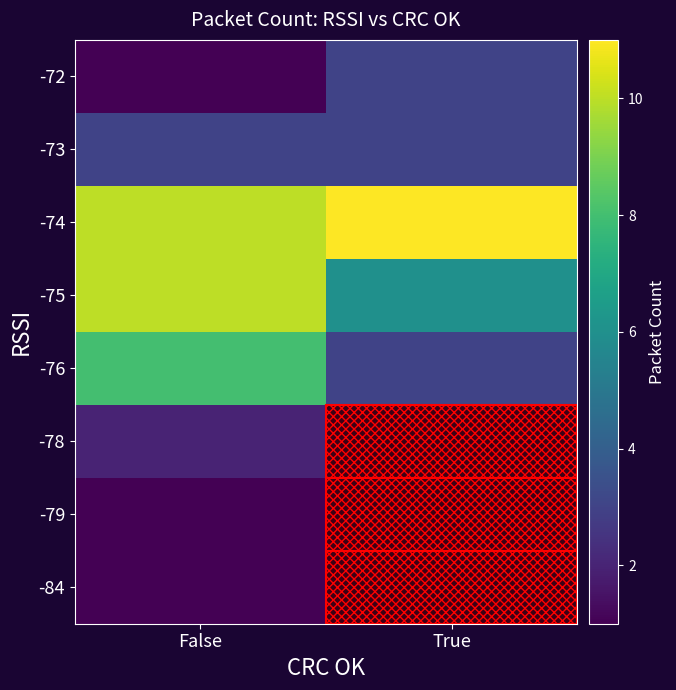

What is the minimum value shown in the chart?

1.0